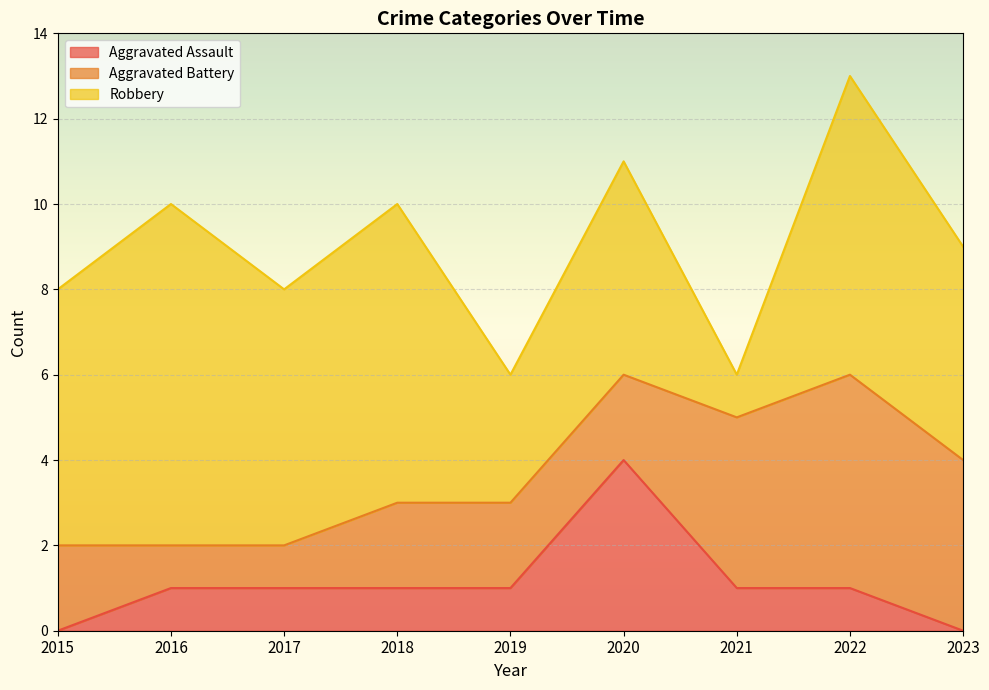

True or false: Aggravated Battery and Aggravated Assault intersect in this chart.

True